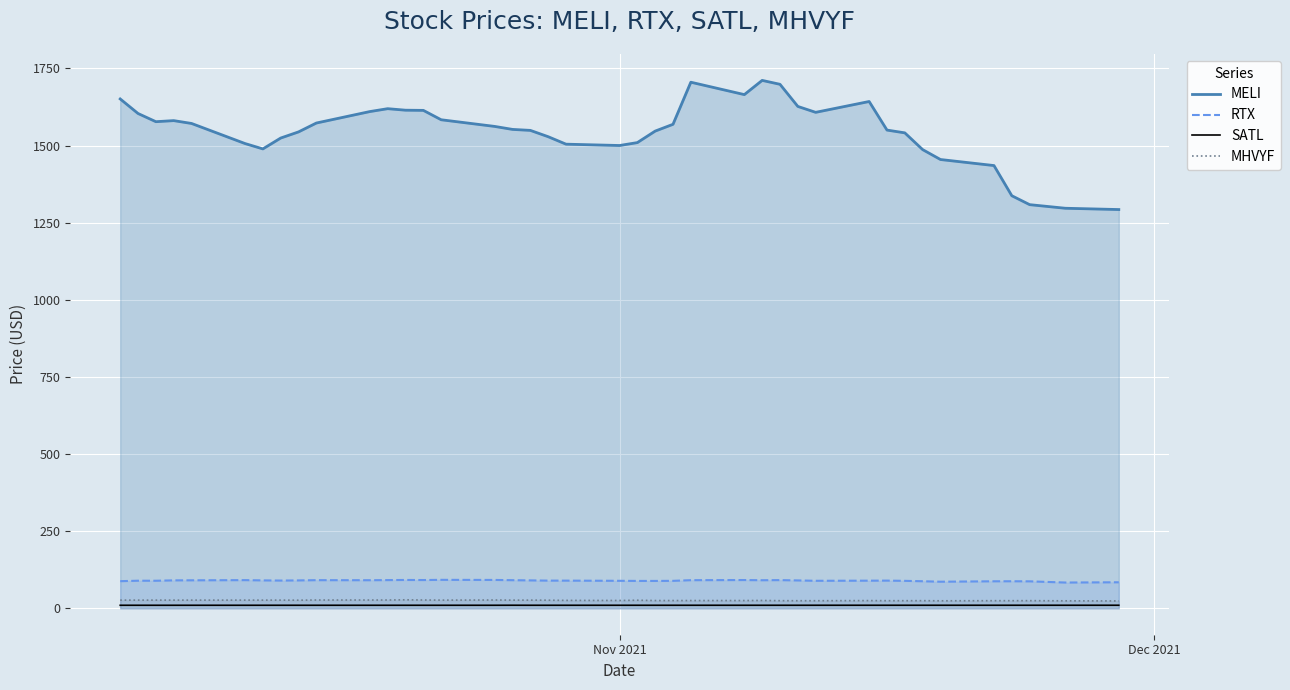

True or false: MELI and RTX cross at least once.

False